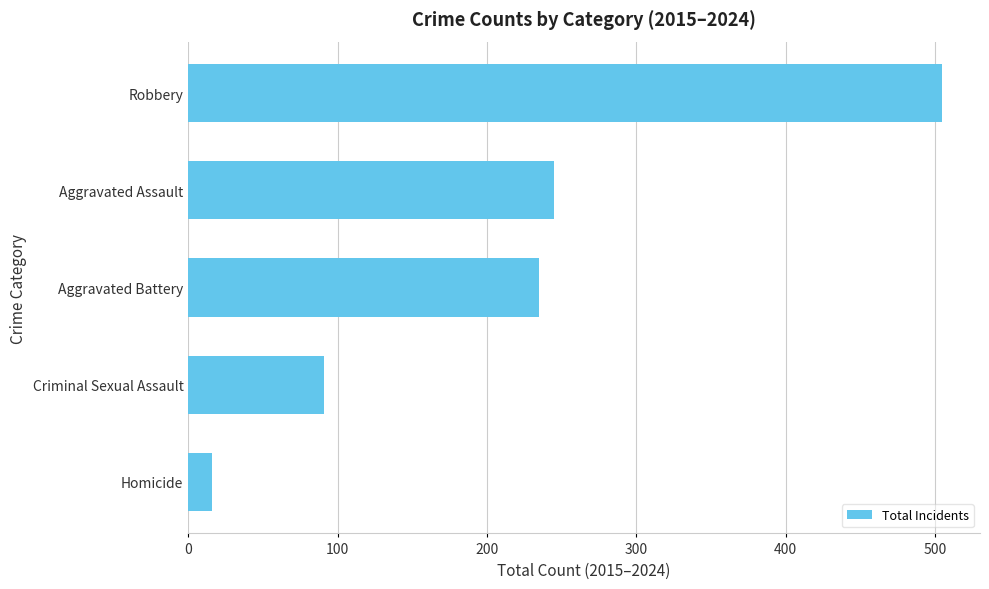

Reading bottom to top, what are all the values shown in this chart?

16	91	235	245	505